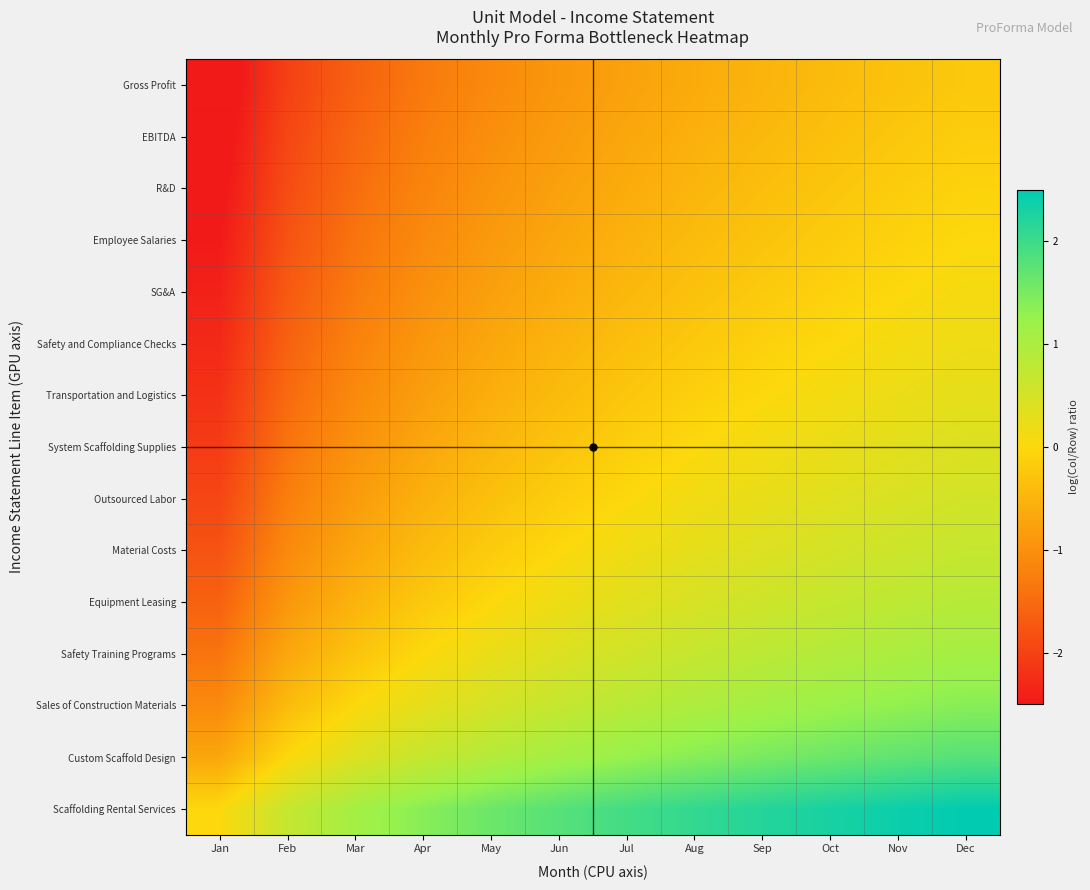

Reading left to right, transcribe all the data shown in this chart.

Gross Profit: Jan=-2.7	Feb=-2.0	Mar=-1.6	Apr=-1.3	May=-1.1	Jun=-0.9	Jul=-0.8	Aug=-0.6	Sep=-0.5	Oct=-0.4	Nov=-0.3	Dec=-0.2
EBITDA: Jan=-2.6	Feb=-1.9	Mar=-1.5	Apr=-1.3	May=-1.0	Jun=-0.8	Jul=-0.7	Aug=-0.6	Sep=-0.4	Oct=-0.3	Nov=-0.2	Dec=-0.2
R&D: Jan=-2.6	Feb=-1.9	Mar=-1.5	Apr=-1.2	May=-1.0	Jun=-0.8	Jul=-0.6	Aug=-0.5	Sep=-0.4	Oct=-0.3	Nov=-0.2	Dec=-0.1
Employee Salaries: Jan=-2.5	Feb=-1.8	Mar=-1.4	Apr=-1.1	May=-0.9	Jun=-0.7	Jul=-0.5	Aug=-0.4	Sep=-0.3	Oct=-0.2	Nov=-0.1	Dec=0.0
SG&A: Jan=-2.4	Feb=-1.7	Mar=-1.3	Apr=-1.0	May=-0.8	Jun=-0.6	Jul=-0.5	Aug=-0.3	Sep=-0.2	Oct=-0.1	Nov=0.0	Dec=0.1
Safety and Compliance Checks: Jan=-2.3	Feb=-1.6	Mar=-1.2	Apr=-0.9	May=-0.7	Jun=-0.5	Jul=-0.4	Aug=-0.2	Sep=-0.1	Oct=0.0	Nov=0.1	Dec=0.2
Transportation and Logistics: Jan=-2.2	Feb=-1.5	Mar=-1.1	Apr=-0.8	May=-0.6	Jun=-0.4	Jul=-0.3	Aug=-0.1	Sep=0.0	Oct=0.1	Nov=0.2	Dec=0.3
System Scaffolding Supplies: Jan=-2.1	Feb=-1.4	Mar=-1.0	Apr=-0.7	May=-0.5	Jun=-0.3	Jul=-0.1	Aug=0.0	Sep=0.1	Oct=0.2	Nov=0.3	Dec=0.4
Outsourced Labor: Jan=-1.9	Feb=-1.3	Mar=-0.8	Apr=-0.6	May=-0.3	Jun=-0.2	Jul=0.0	Aug=0.1	Sep=0.3	Oct=0.4	Nov=0.5	Dec=0.5
Material Costs: Jan=-1.8	Feb=-1.1	Mar=-0.7	Apr=-0.4	May=-0.2	Jun=0.0	Jul=0.2	Aug=0.3	Sep=0.4	Oct=0.5	Nov=0.6	Dec=0.7
Equipment Leasing: Jan=-1.6	Feb=-0.9	Mar=-0.5	Apr=-0.2	May=0.0	Jun=0.2	Jul=0.3	Aug=0.5	Sep=0.6	Oct=0.7	Nov=0.8	Dec=0.9
Safety Training Programs: Jan=-1.4	Feb=-0.7	Mar=-0.3	Apr=0.0	May=0.2	Jun=0.4	Jul=0.6	Aug=0.7	Sep=0.8	Oct=0.9	Nov=1.0	Dec=1.1
Sales of Construction Materials: Jan=-1.1	Feb=-0.4	Mar=0.0	Apr=0.3	May=0.5	Jun=0.7	Jul=0.8	Aug=1.0	Sep=1.1	Oct=1.2	Nov=1.3	Dec=1.4
Custom Scaffold Design: Jan=-0.7	Feb=0.0	Mar=0.4	Apr=0.7	May=0.9	Jun=1.1	Jul=1.3	Aug=1.4	Sep=1.5	Oct=1.6	Nov=1.7	Dec=1.8
Scaffolding Rental Services: Jan=0.0	Feb=0.7	Mar=1.1	Apr=1.4	May=1.6	Jun=1.8	Jul=1.9	Aug=2.1	Sep=2.2	Oct=2.3	Nov=2.4	Dec=2.5